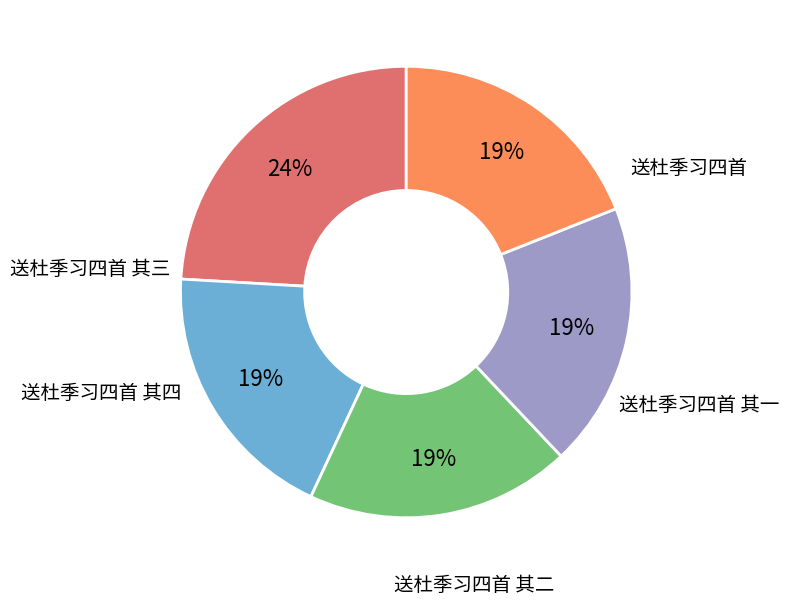

What is the largest slice in the pie chart?

送杜季习四首